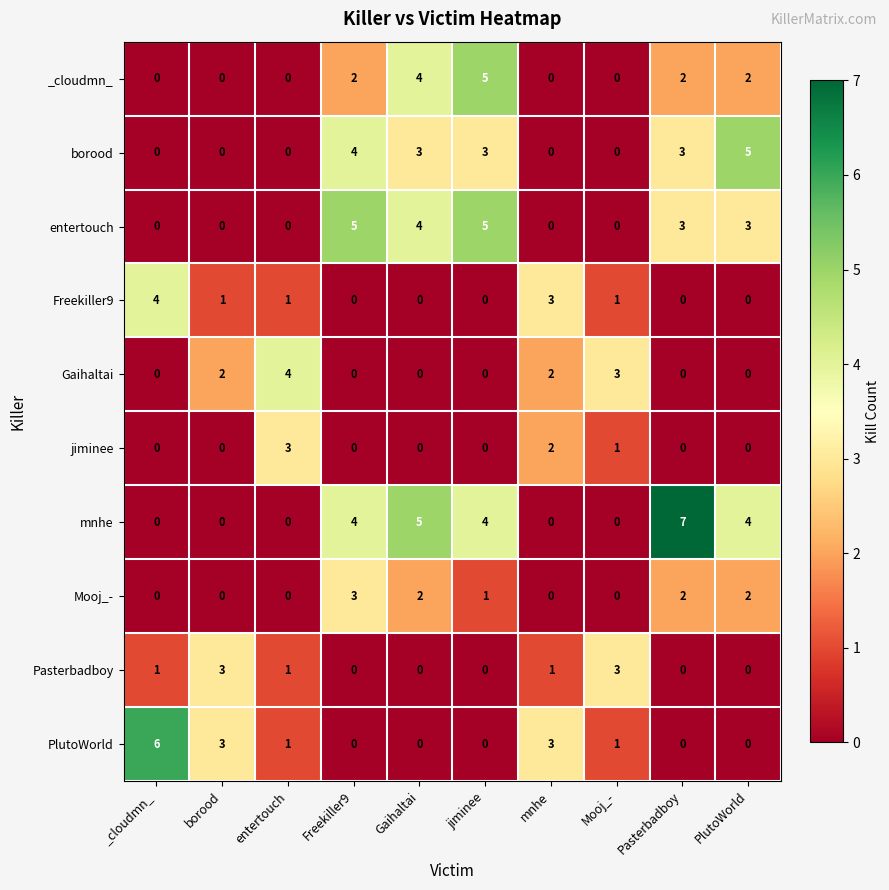

Is it true that Gaihaltai equals 2 at borood?

True